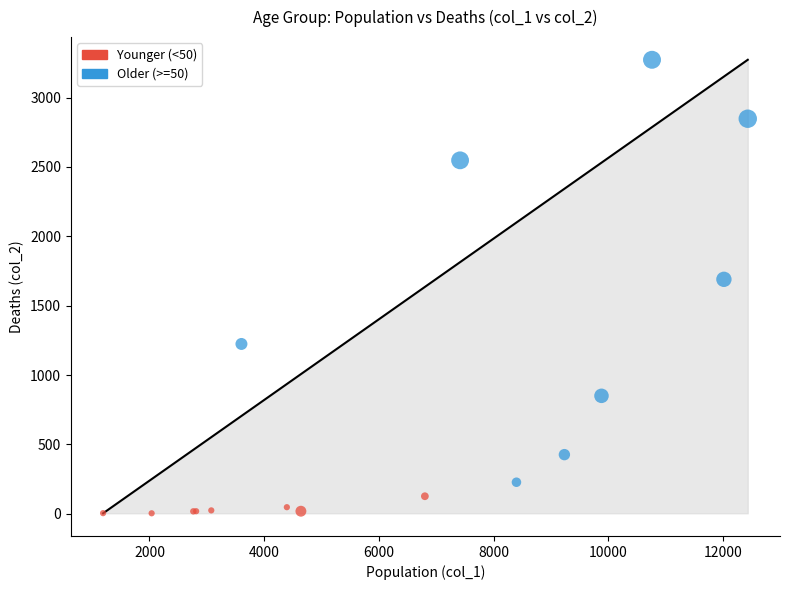

Which series reaches the maximum Y coordinate?

Older (>=50)